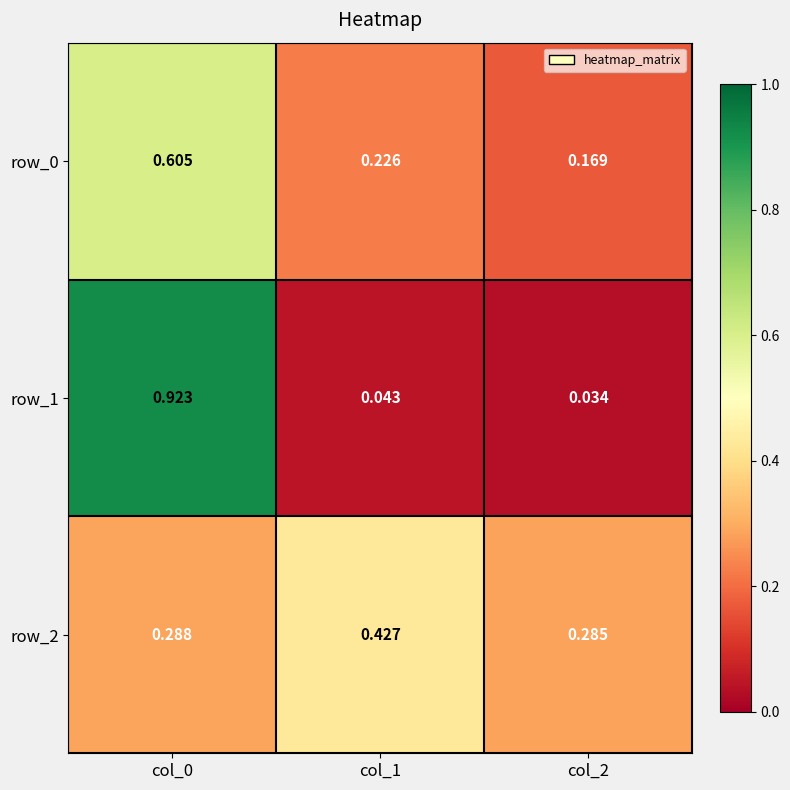

Is the value of row_2 at col_2 greater than the value of row_1 at col_1?

Yes